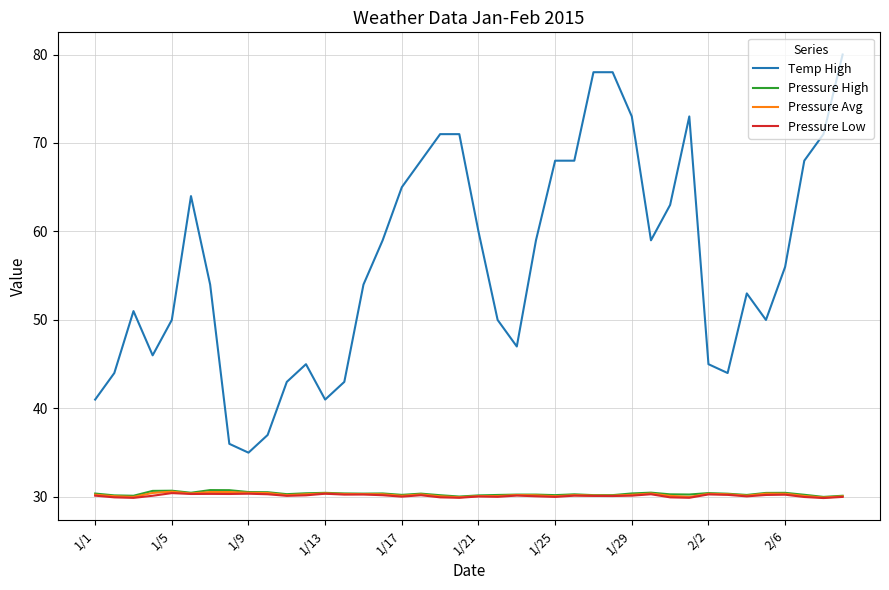

What is the difference between the maximum and minimum values in the Pressure Avg series?

0.7